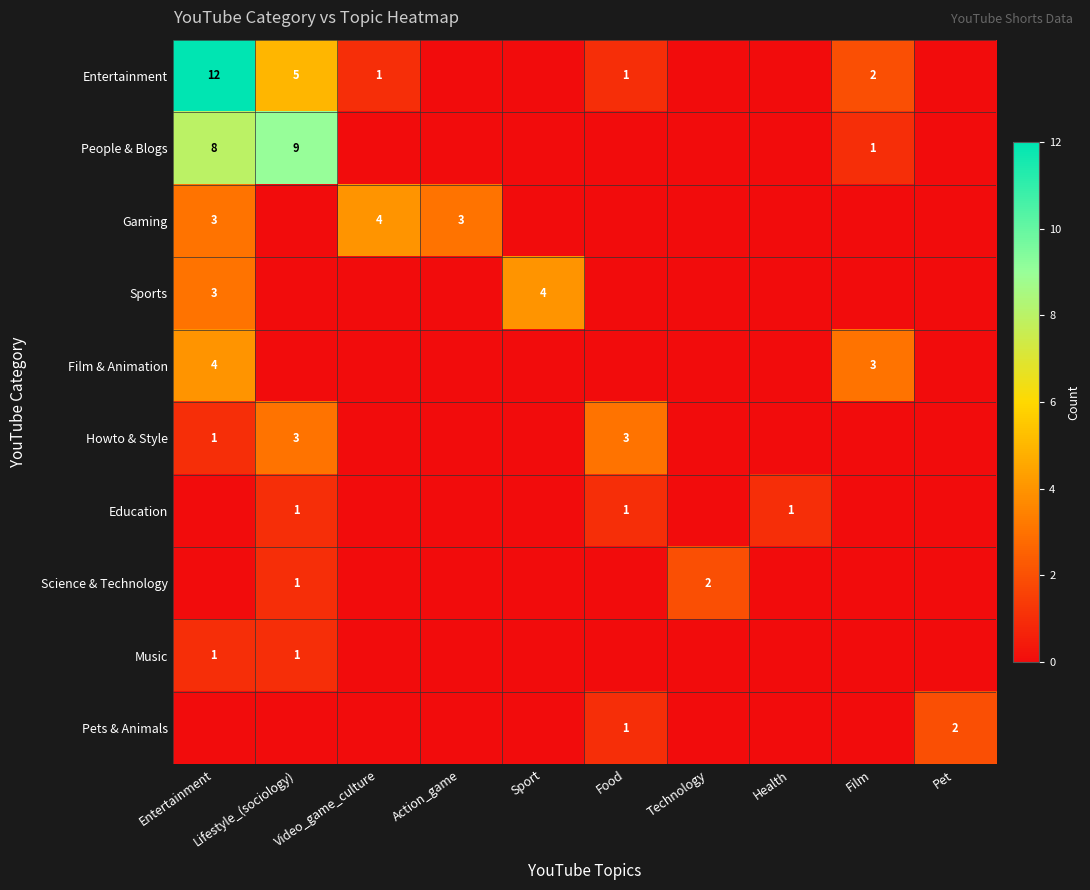

Rank the categories by Entertainment value from highest to lowest.

Entertainment, Lifestyle_(sociology), Film, Video_game_culture, Food, Action_game, Sport, Technology, Health, Pet